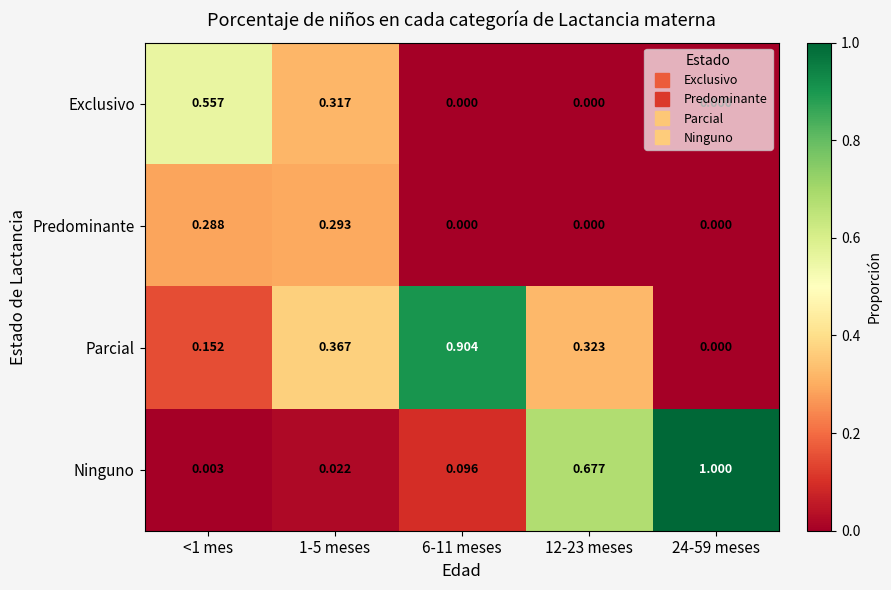

Count the number of data series in this chart.

4